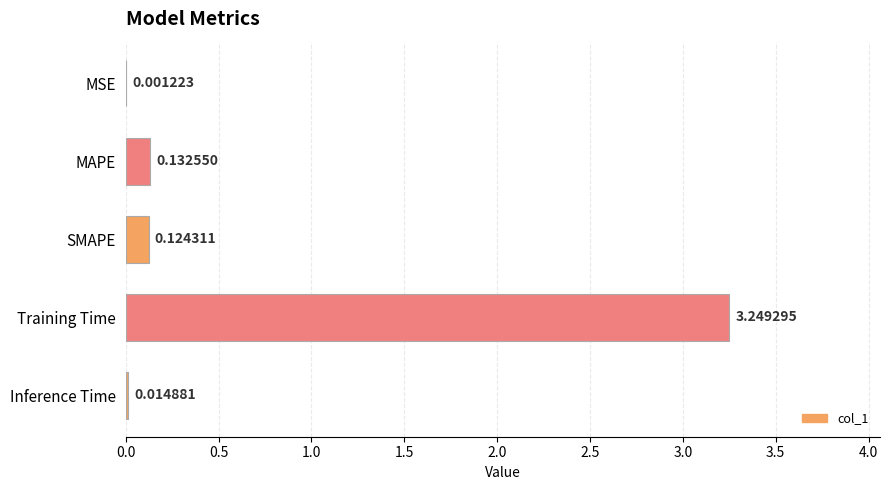

At which label is the value closest to 1?

MAPE